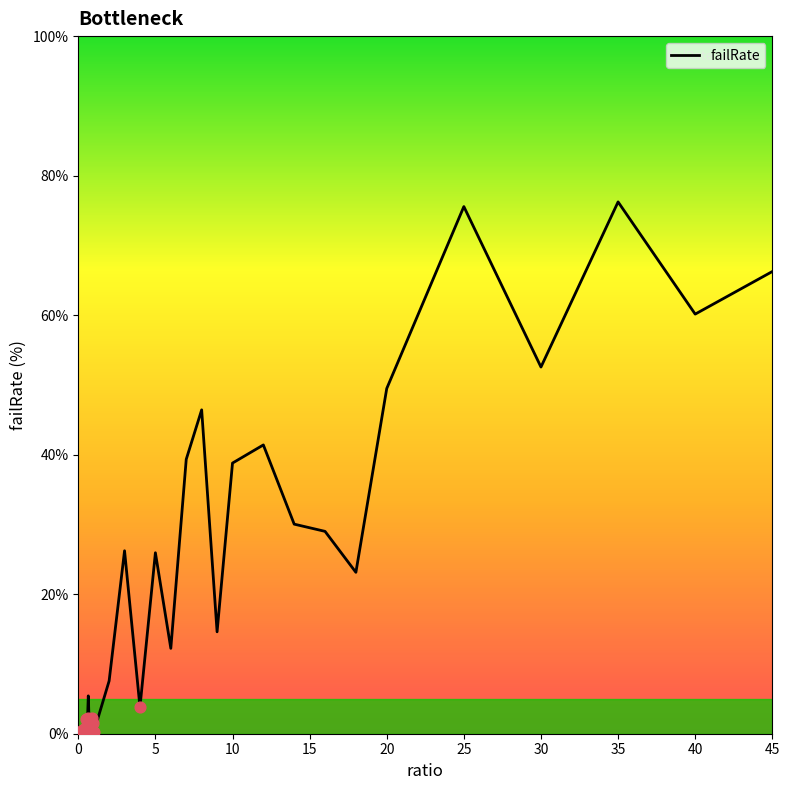

What is the maximum value shown in the chart?

76.2